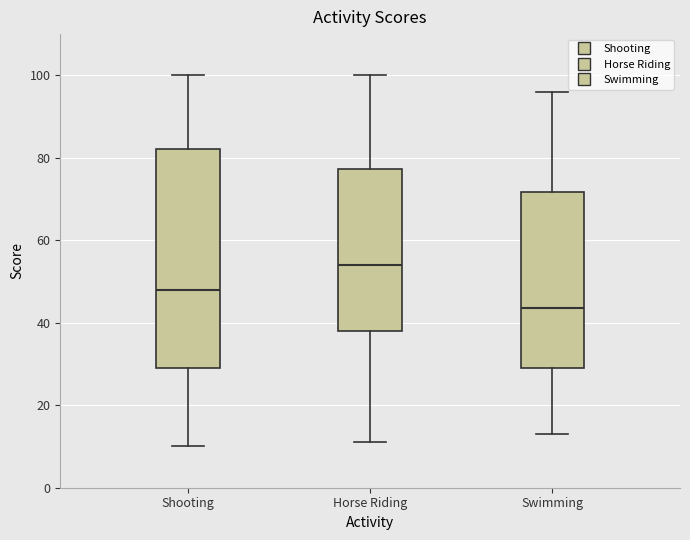

Where does the lower whisker of the box for Horse Riding end on the y-axis? The values are not printed on the chart, so give them approximately, as read against the axis.

12